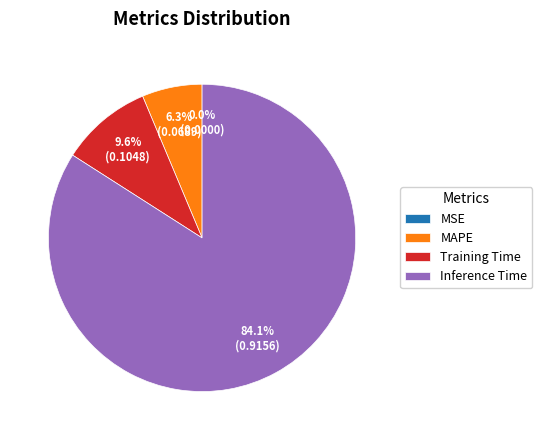

Between Training Time and MAPE, which is larger?

Training Time